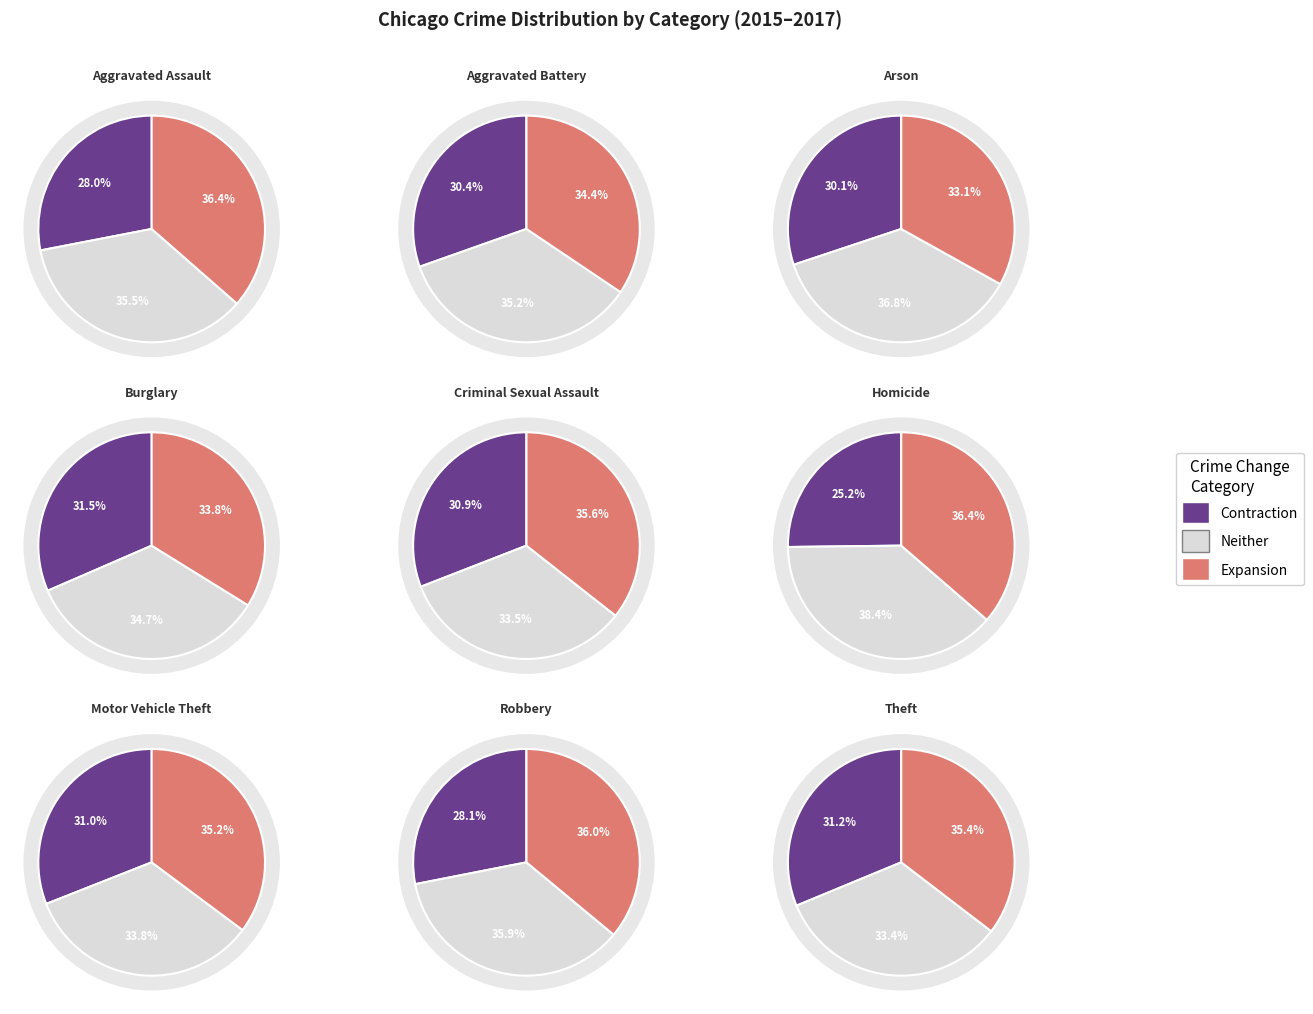

Does Aggravated Battery represent more than half of the total?

No